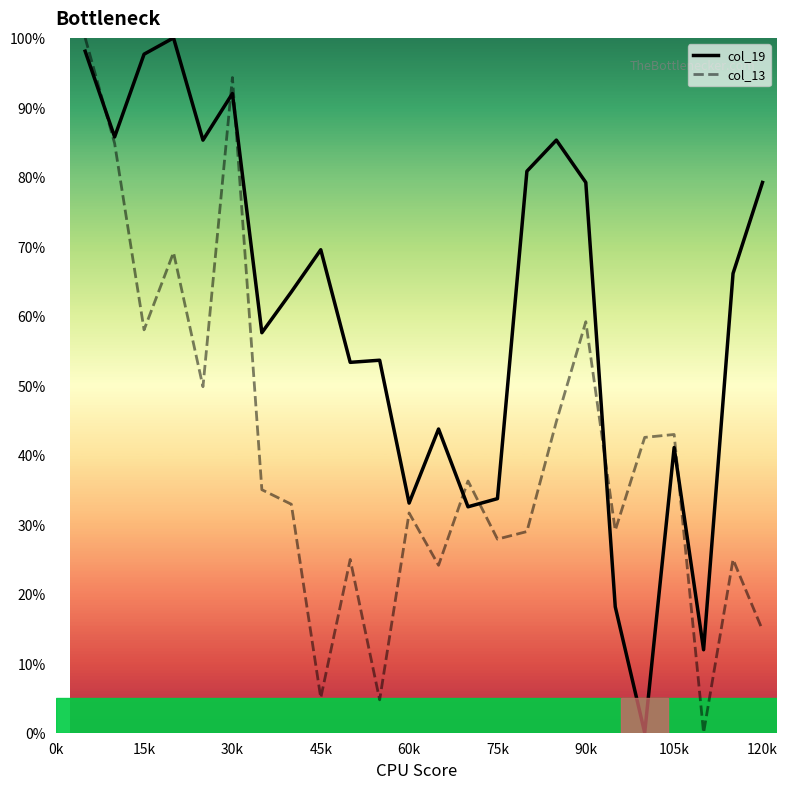

List the series in order of their overall mean, highest first.

col_19, col_13